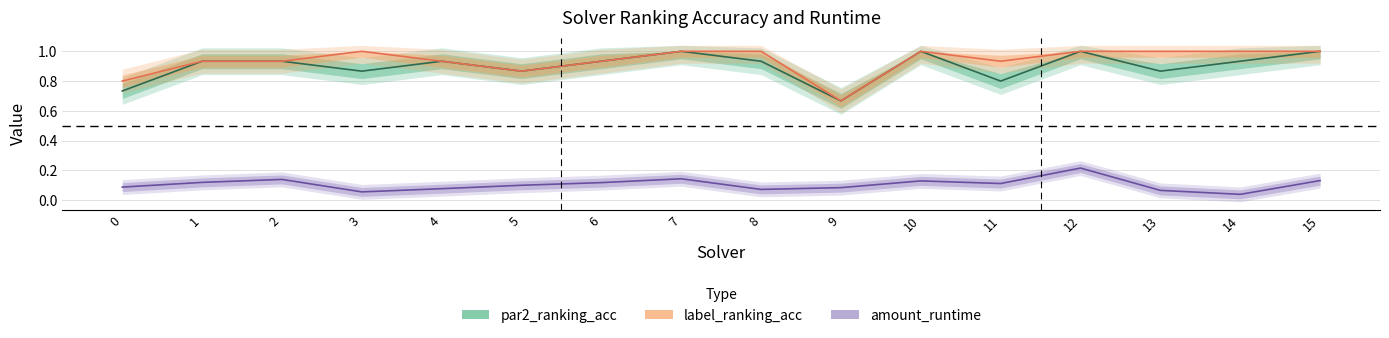

True or false: label_ranking_acc and amount_runtime cross at least once.

False